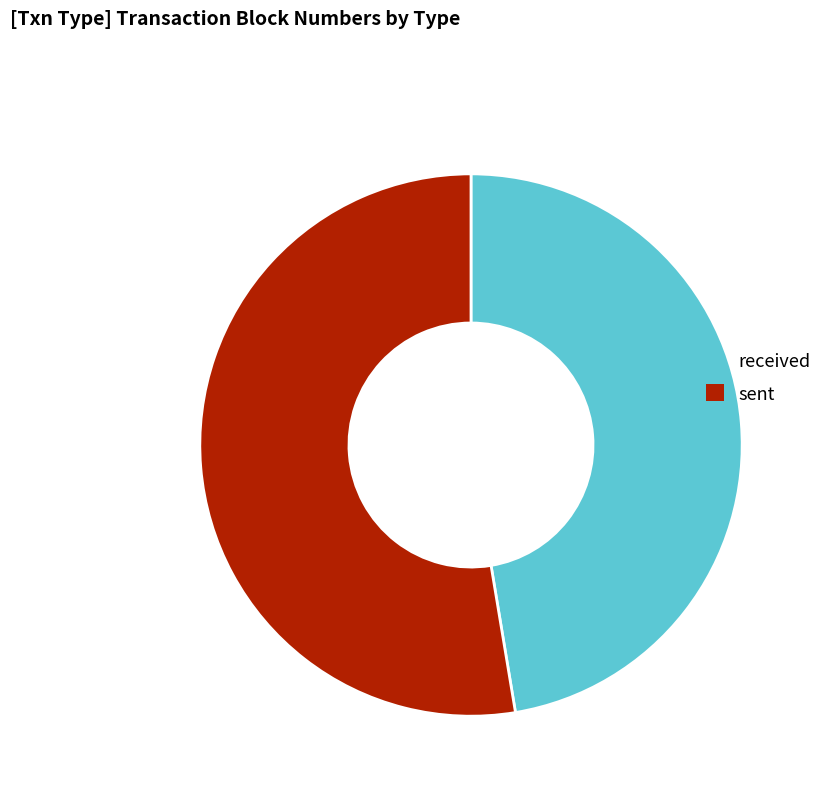

Does received represent more than half of the total?

No